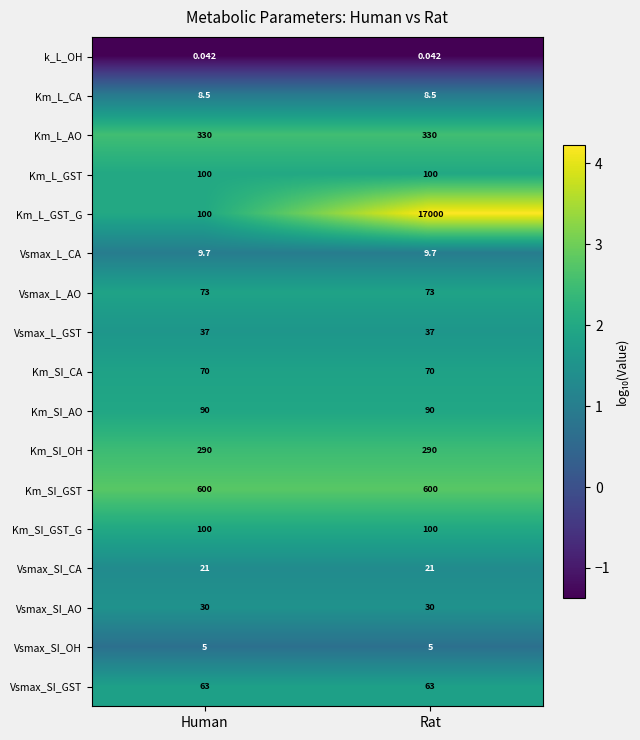

Between Human and Rat, which series saw the biggest shift?

Km_L_GST_G